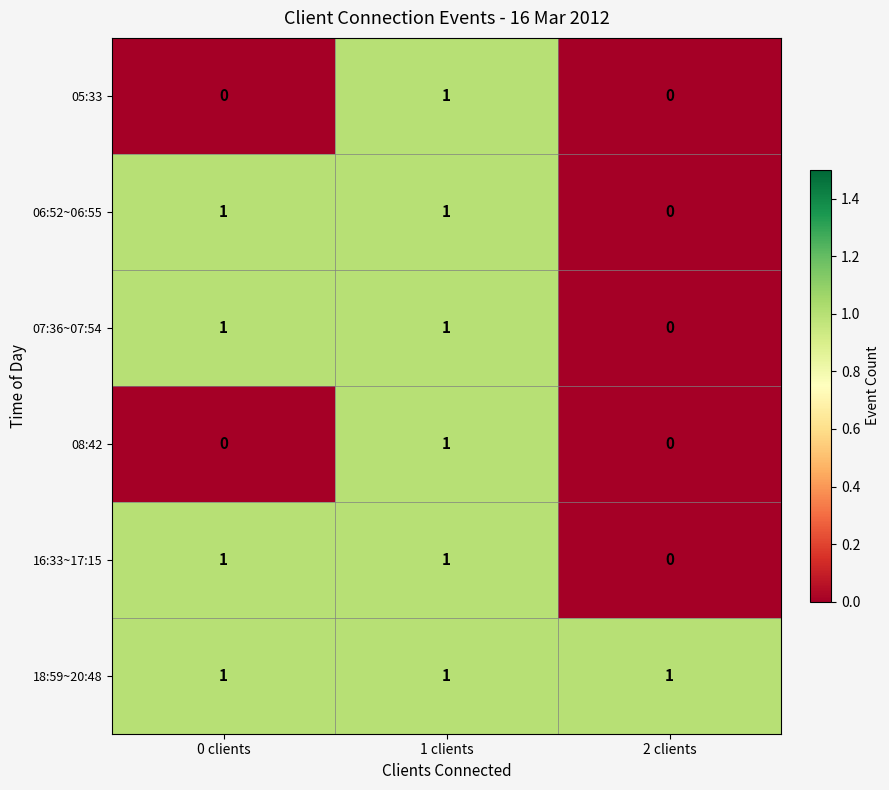

Which category has the highest value in the 08:42 series?

1 clients